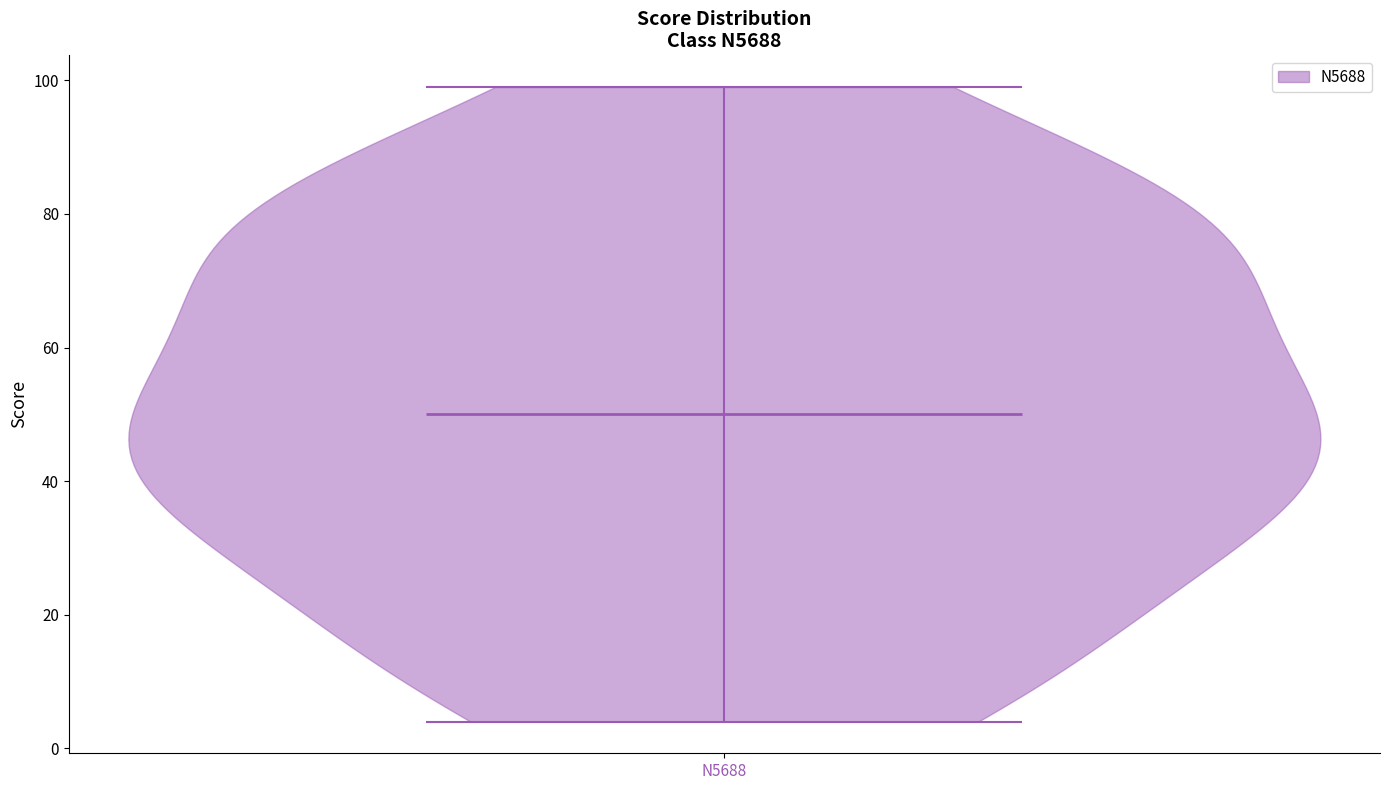

Read this violin plot against the y-axis: where its median line is, and the lowest and highest points the violin reaches. The values are not printed on the chart, so give them approximately, as read against the axis.

median line 50, lowest point 4, highest point 100